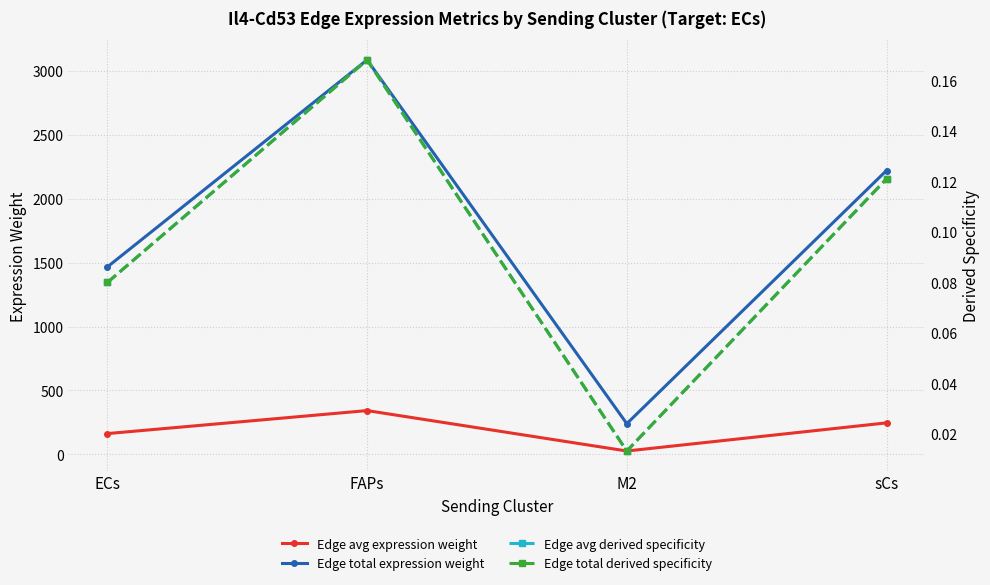

How many series are shown in this chart?

4